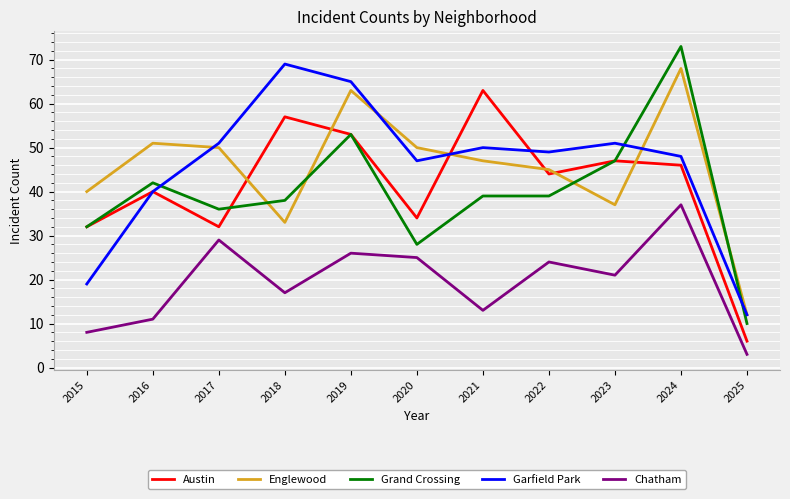

Which series has the largest range (max minus min)?

Grand Crossing